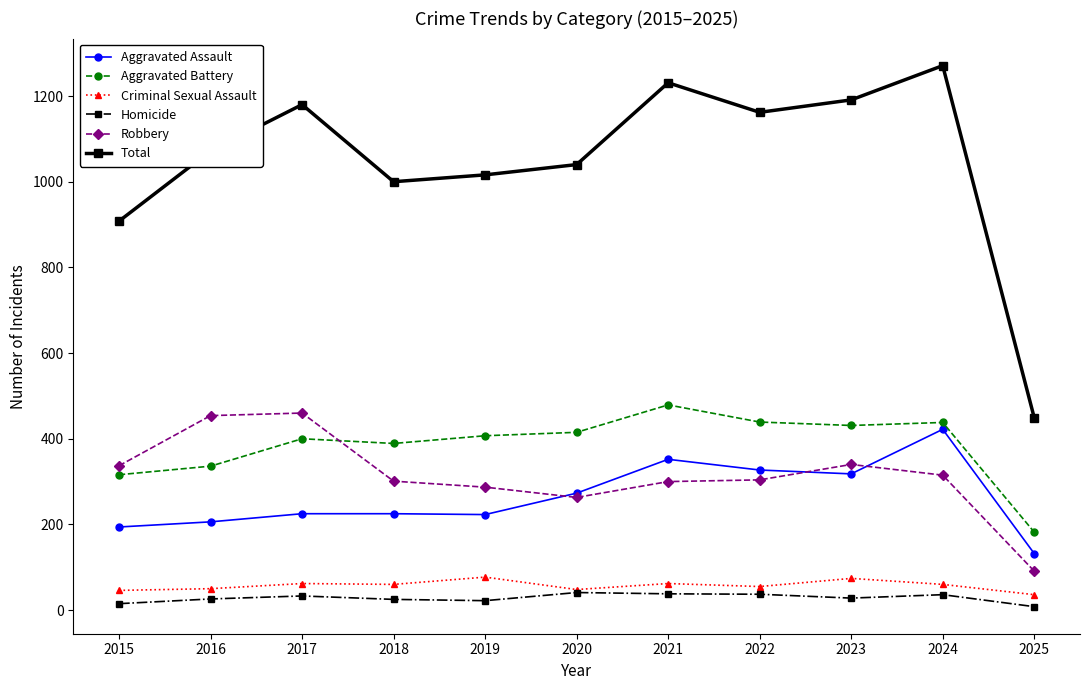

True or false: Aggravated Battery and Homicide cross at least once.

False